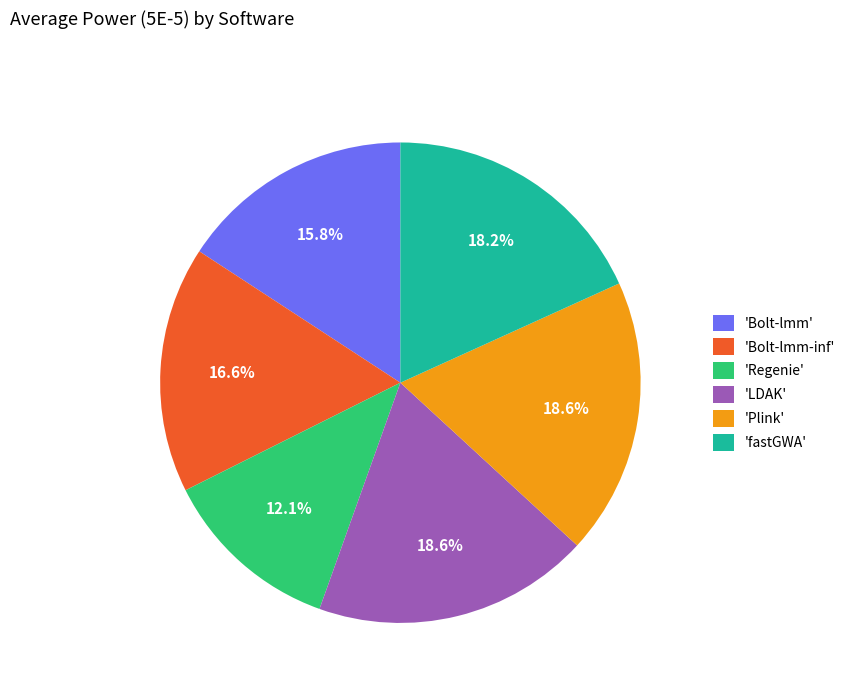

Which has a higher value, 'Bolt-lmm' or 'Plink'?

'Plink'